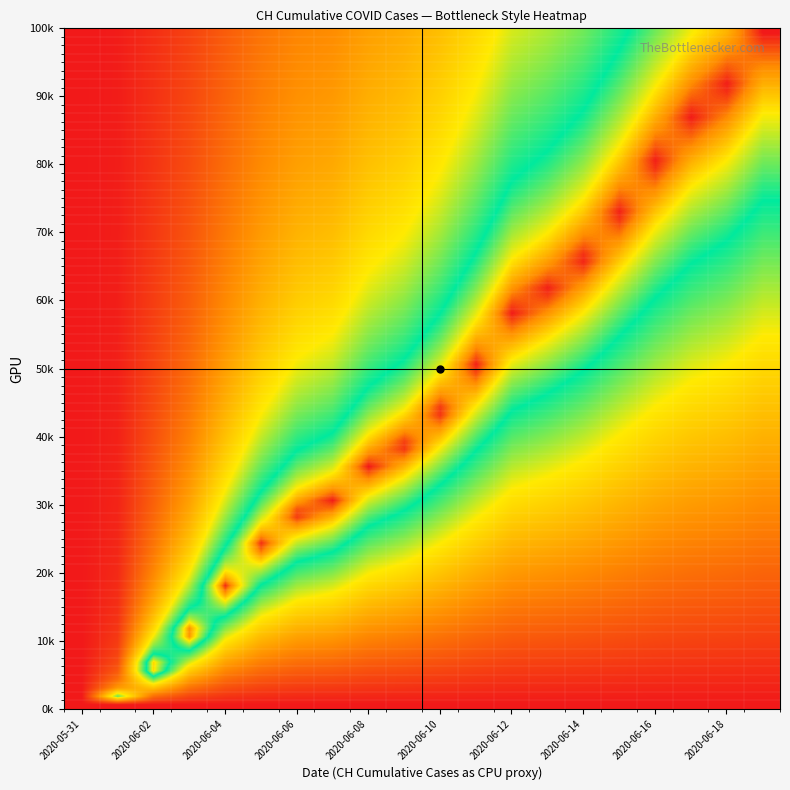

Count the number of categories in the chart.

20